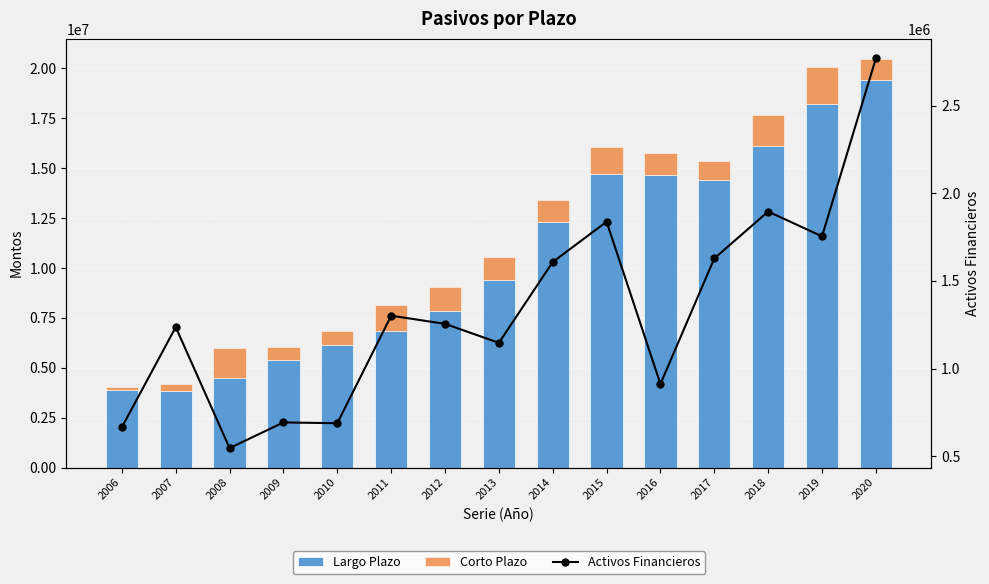

Which series has the widest spread of values?

Largo Plazo